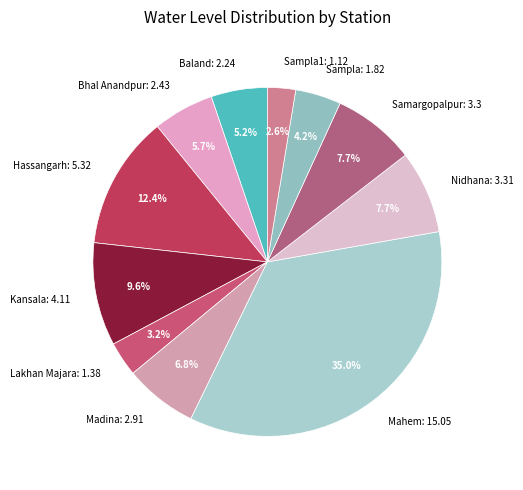

Which category has the smallest portion of the pie?

Sampla1: 1.12